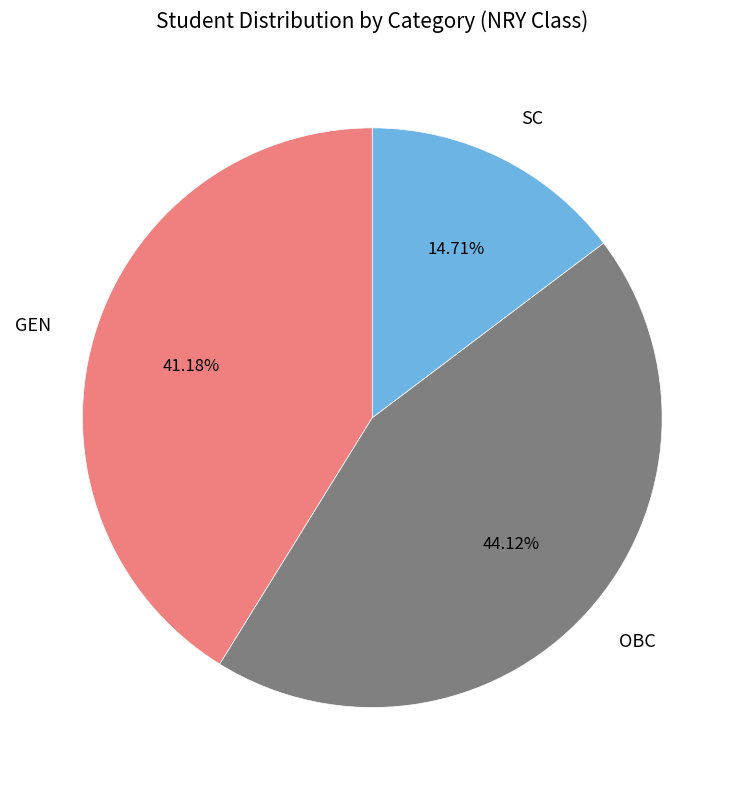

Is there a majority slice in this chart?

No